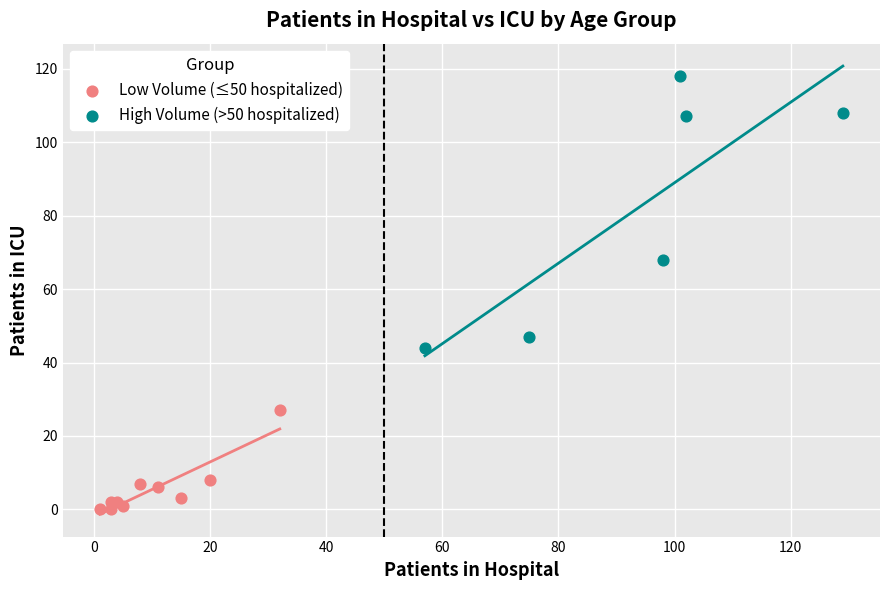

Which series has the widest spread of Y values?

High Volume (>50 hospitalized)